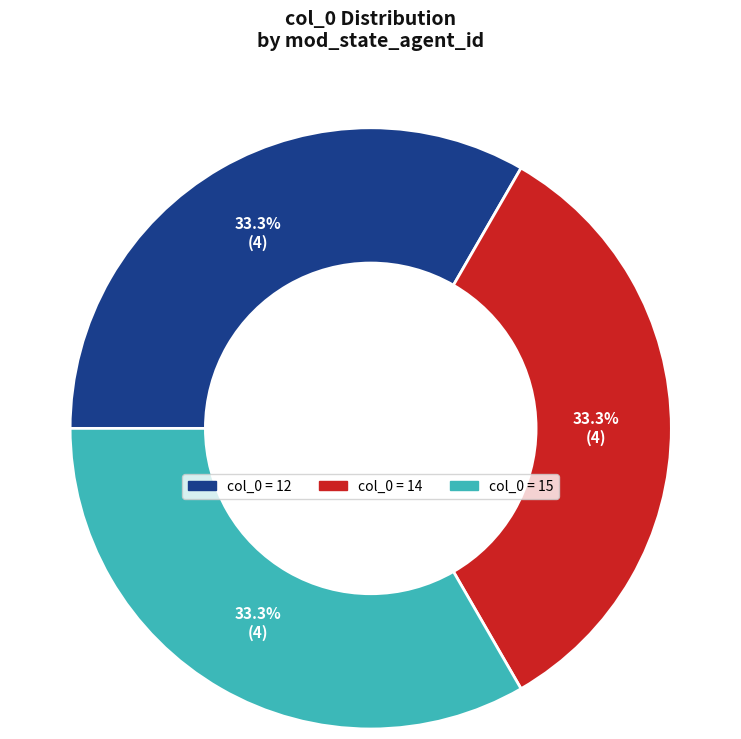

How many segments does this pie chart have?

3